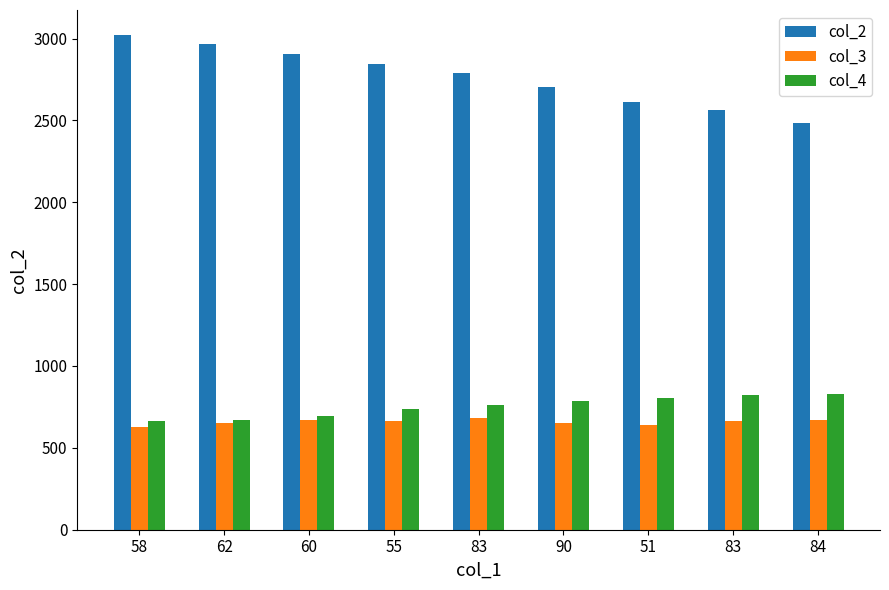

How many series are shown in this chart?

3